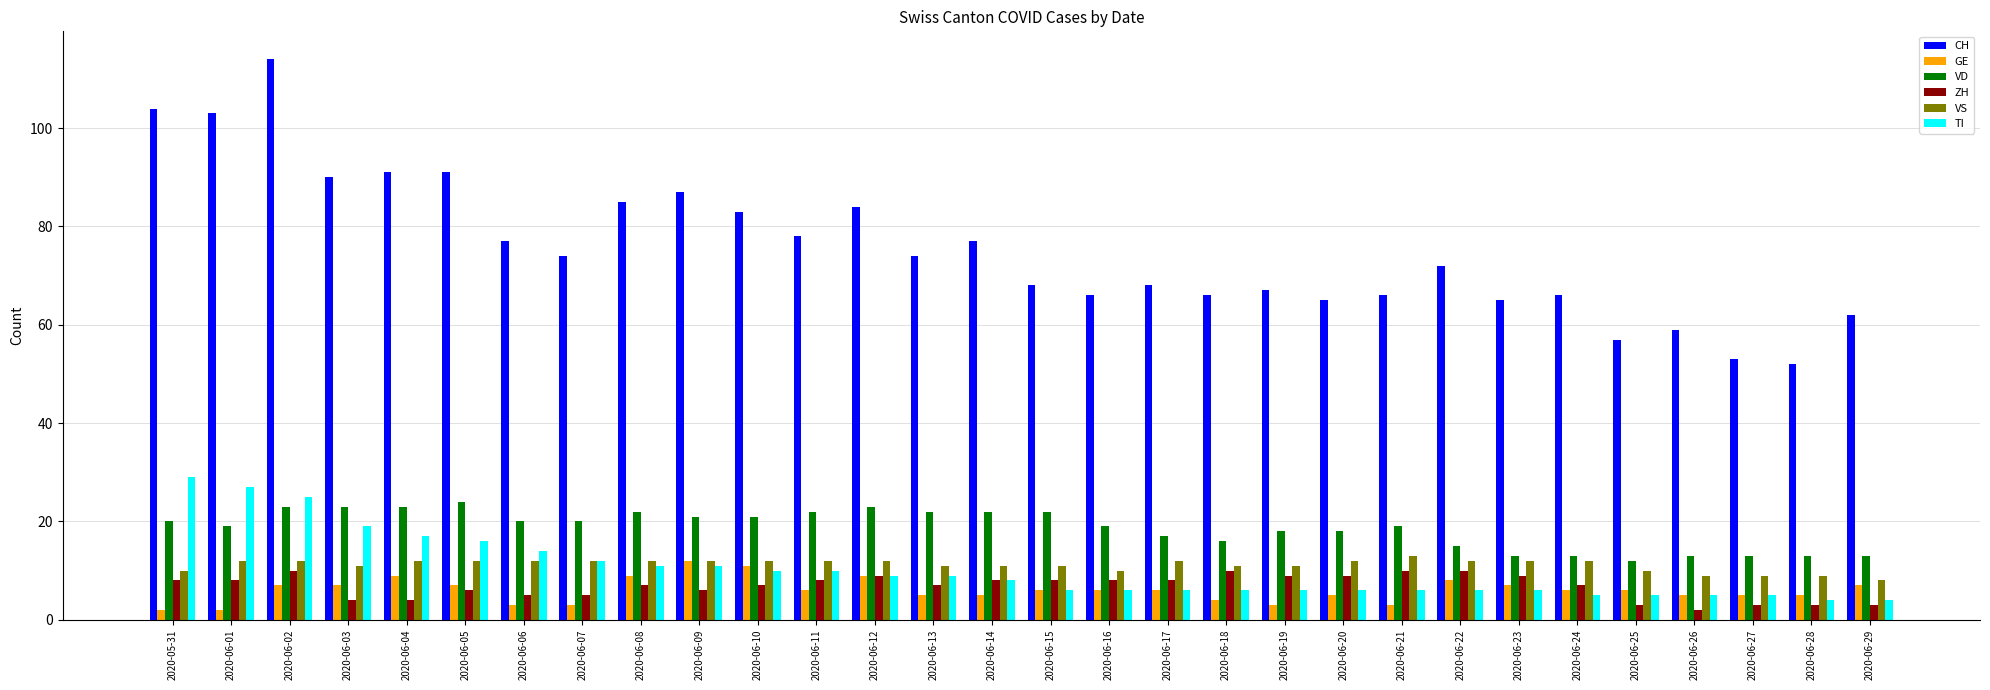

What is the smallest value displayed?

2